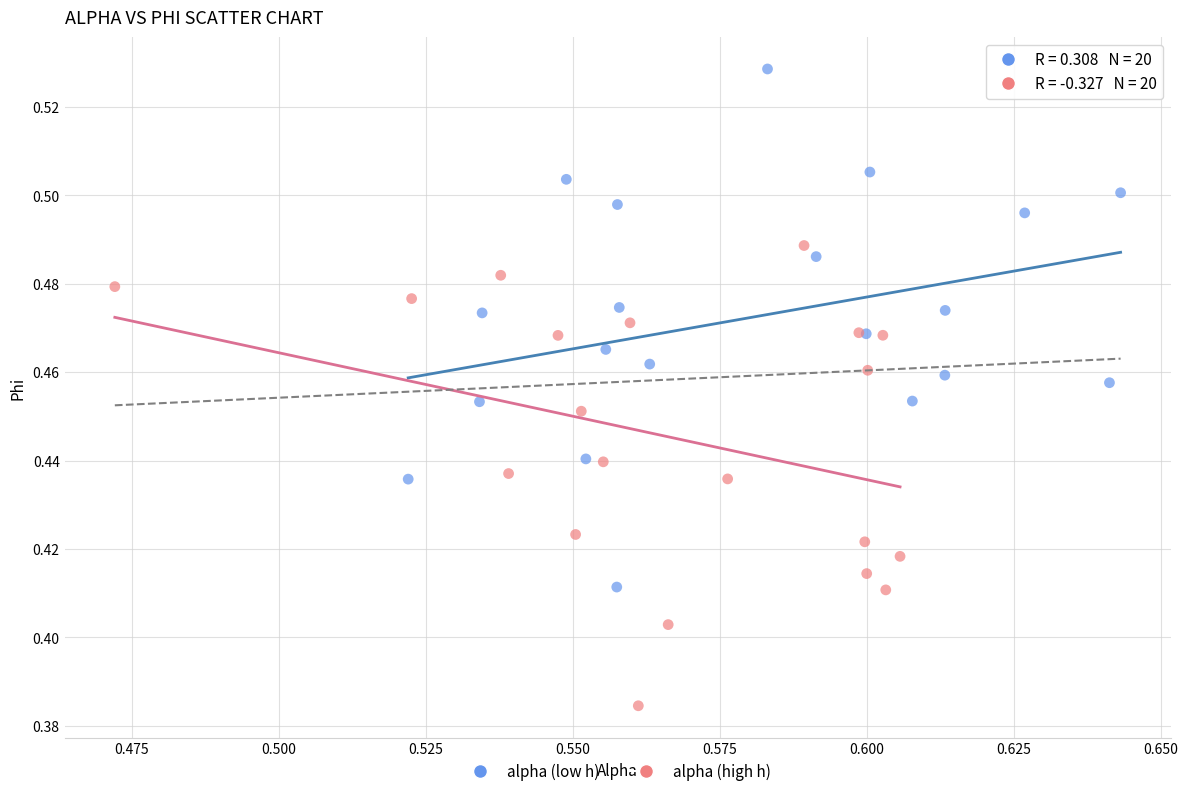

Which series reaches the maximum Y coordinate?

alpha (low h)